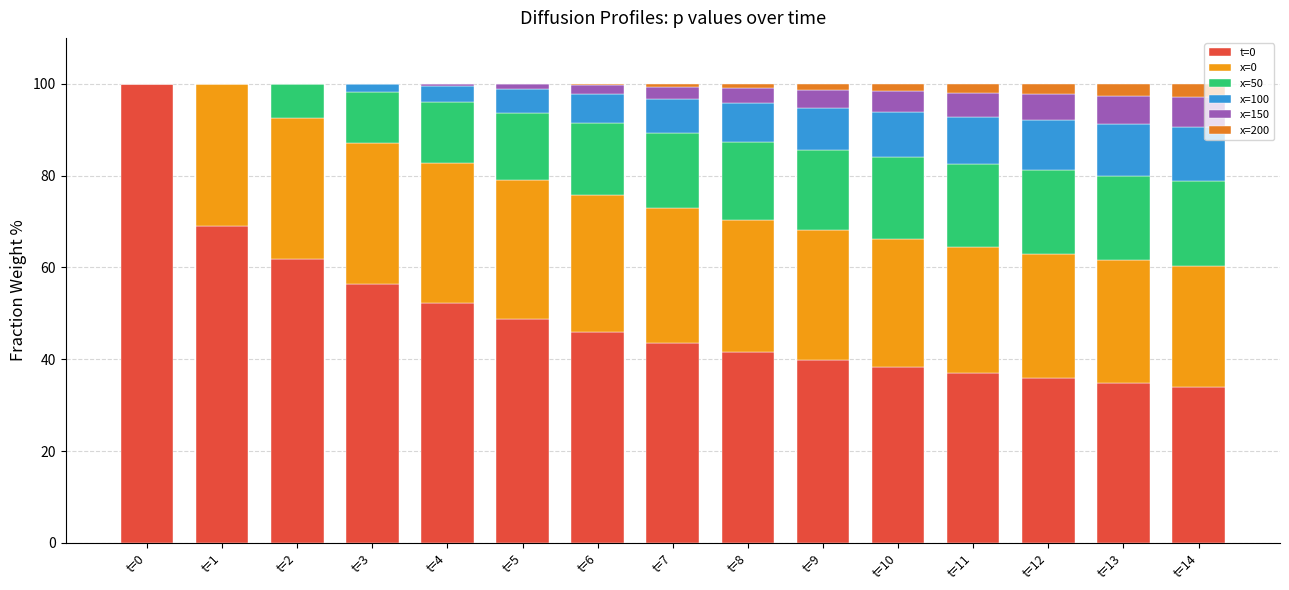

Does the chart contain stacked bars?

Yes